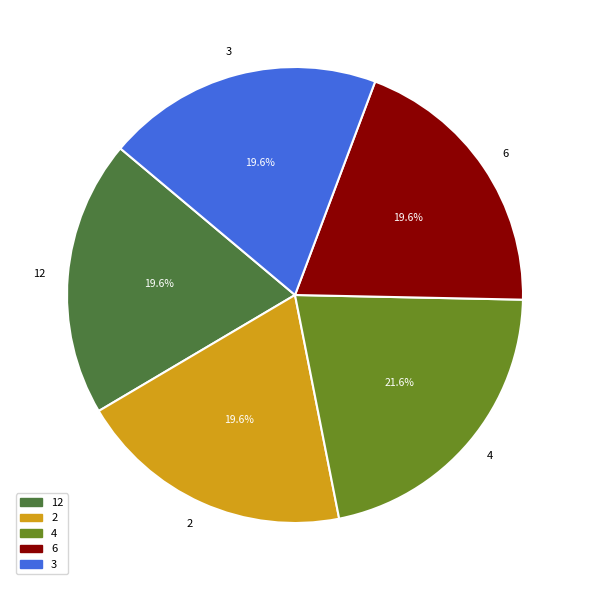

To the nearest percent, what portion does 4 represent?

22%